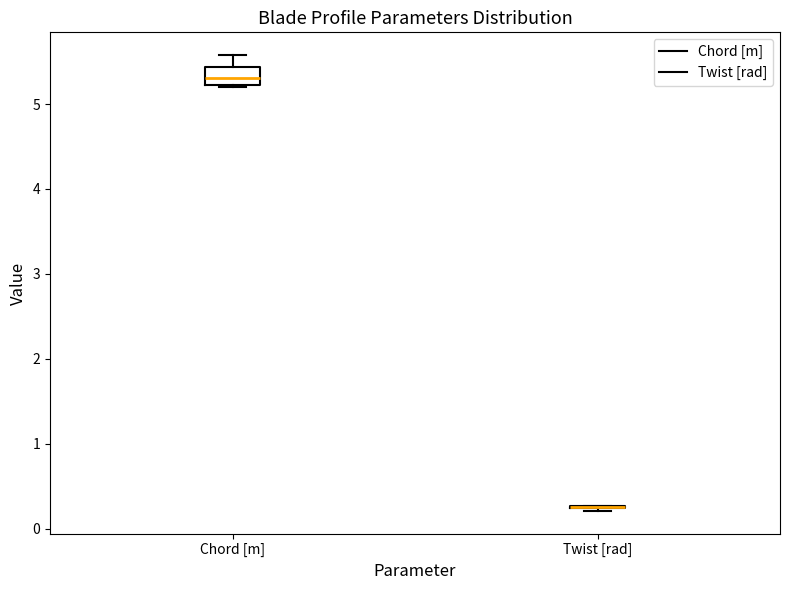

Where does the upper whisker of the box for Chord [m] end on the y-axis? The values are not printed on the chart, so give them approximately, as read against the axis.

5.6